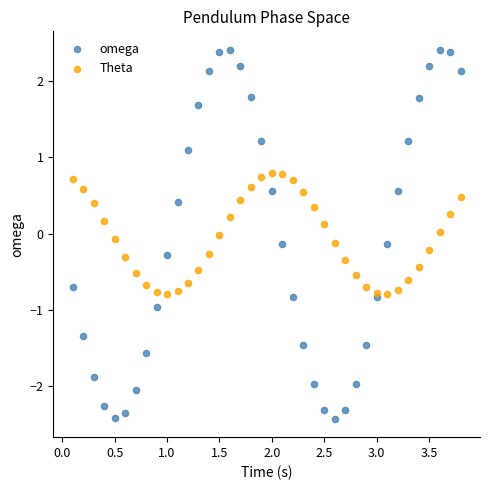

Across all data points, what is the range of Y values (max minus min)?

4.8